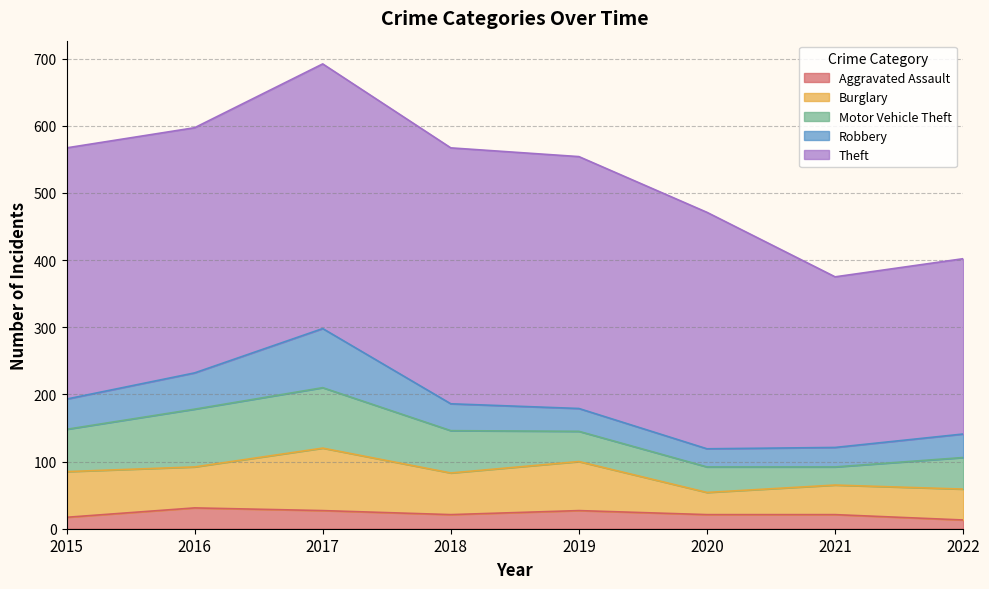

Which series has the largest total across all categories?

Theft